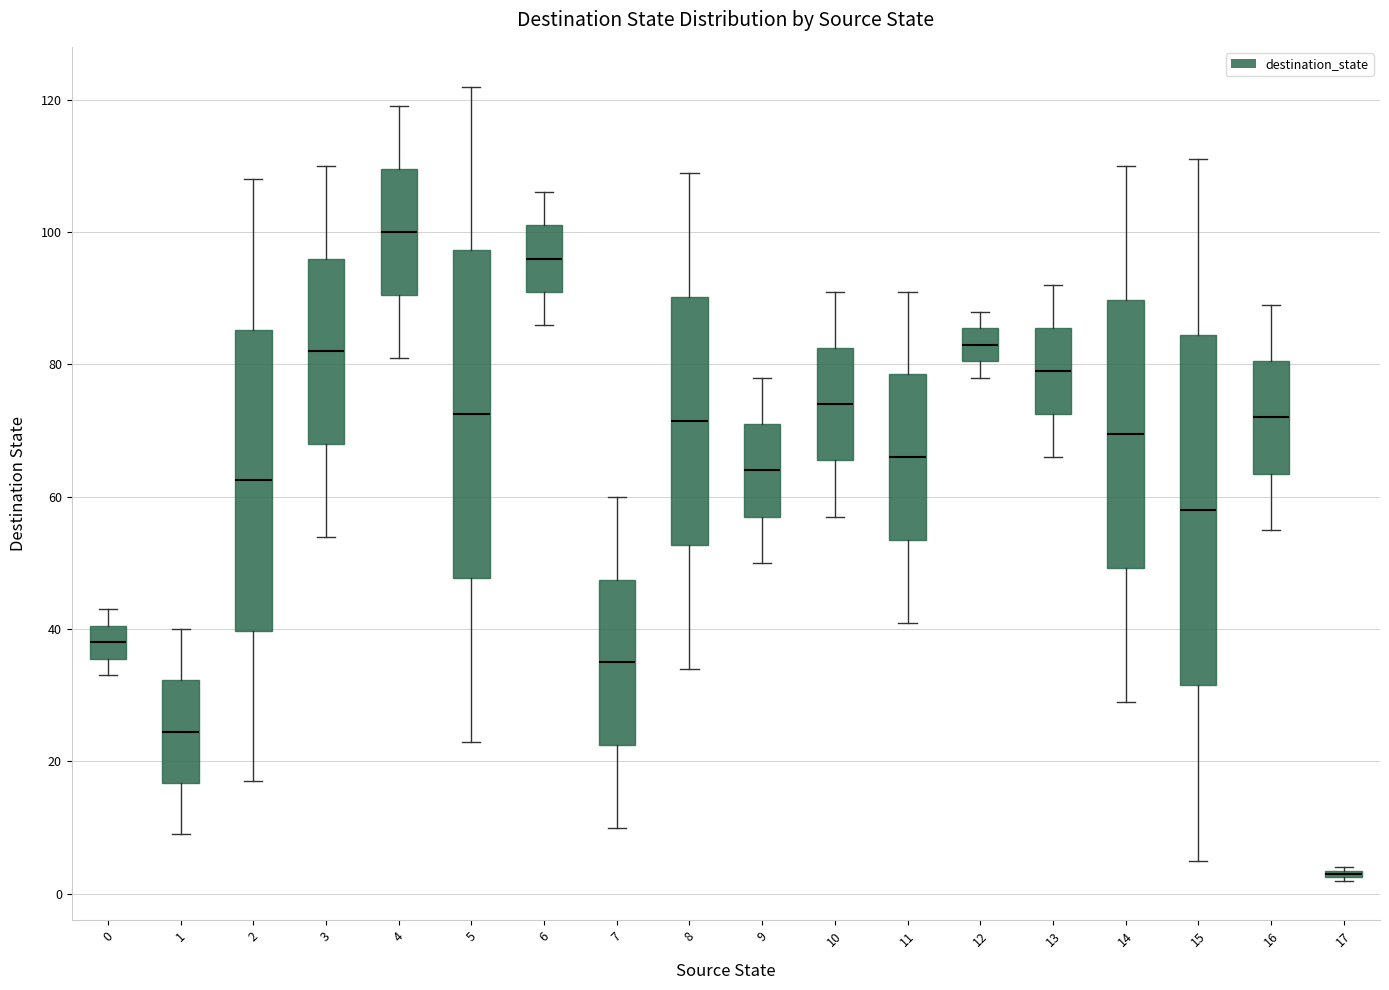

Which box is the tallest, from its lower edge to its upper edge?

15